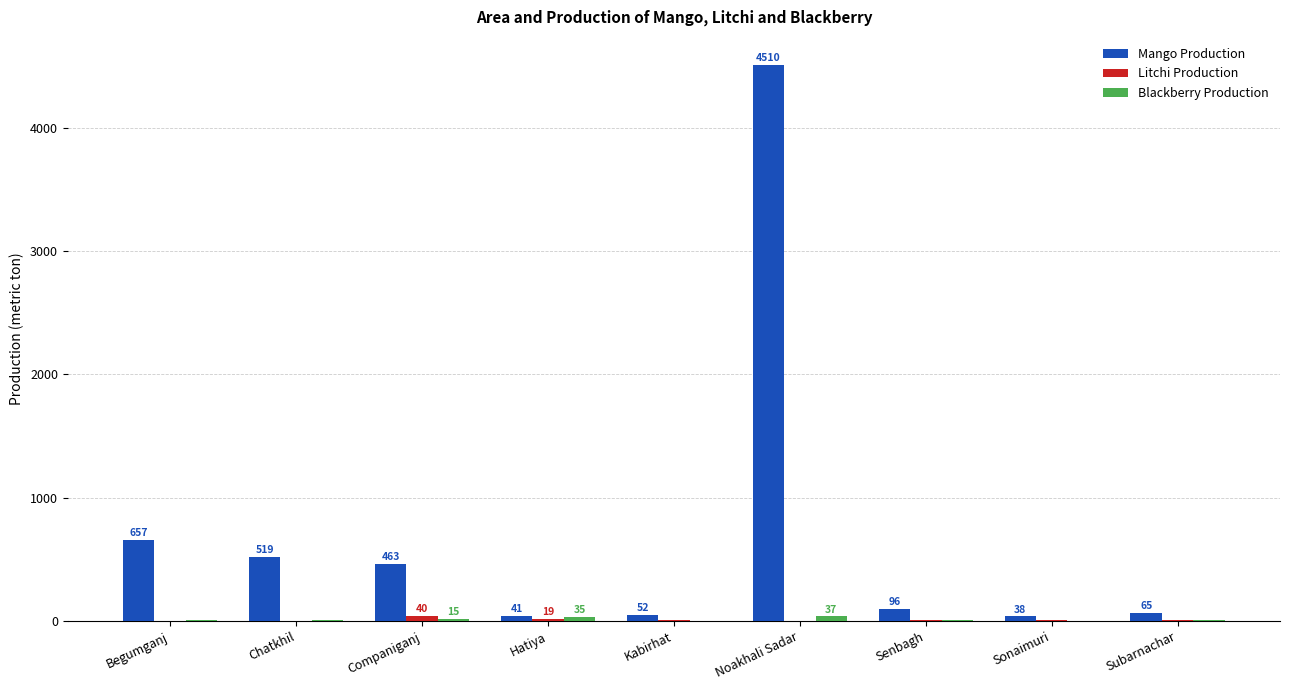

Which series has the largest range (max minus min)?

Mango Production